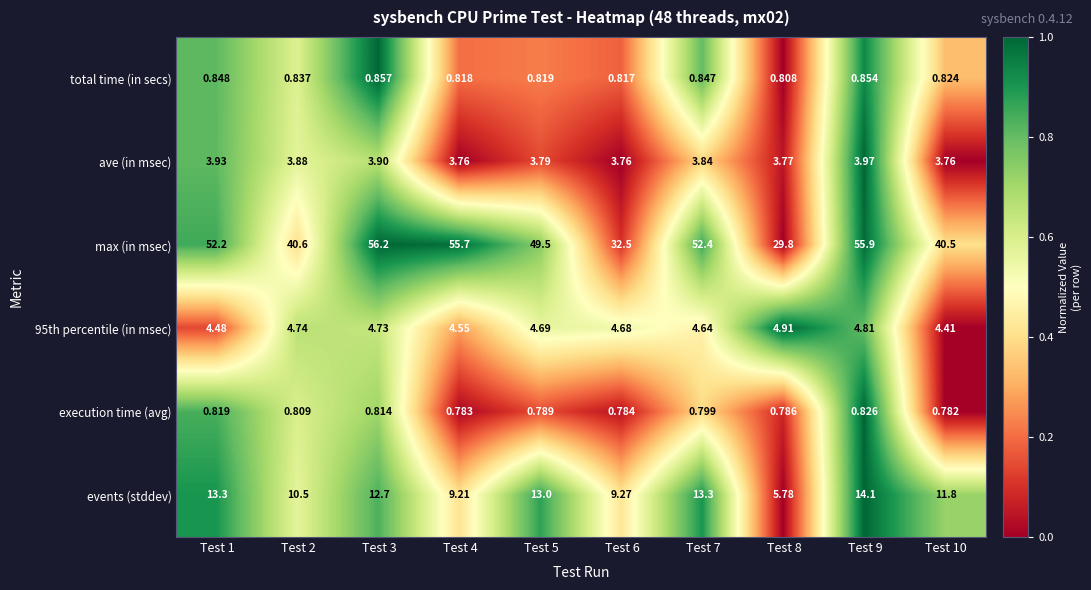

Which series has the widest spread of values?

max (in msec)